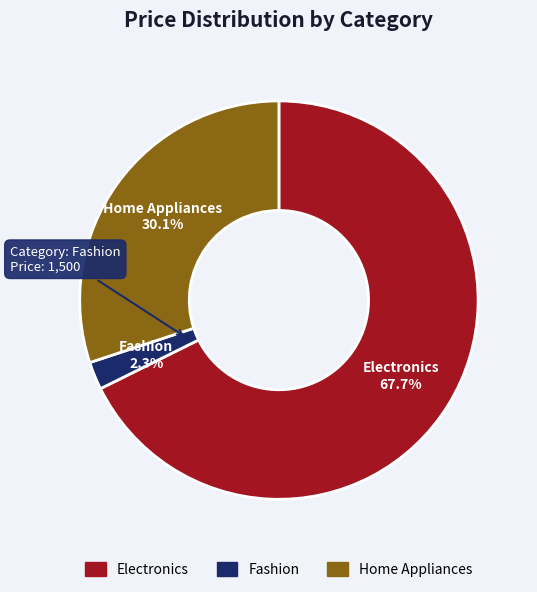

What percentage is the Home Appliances slice, to the nearest percent?

30%